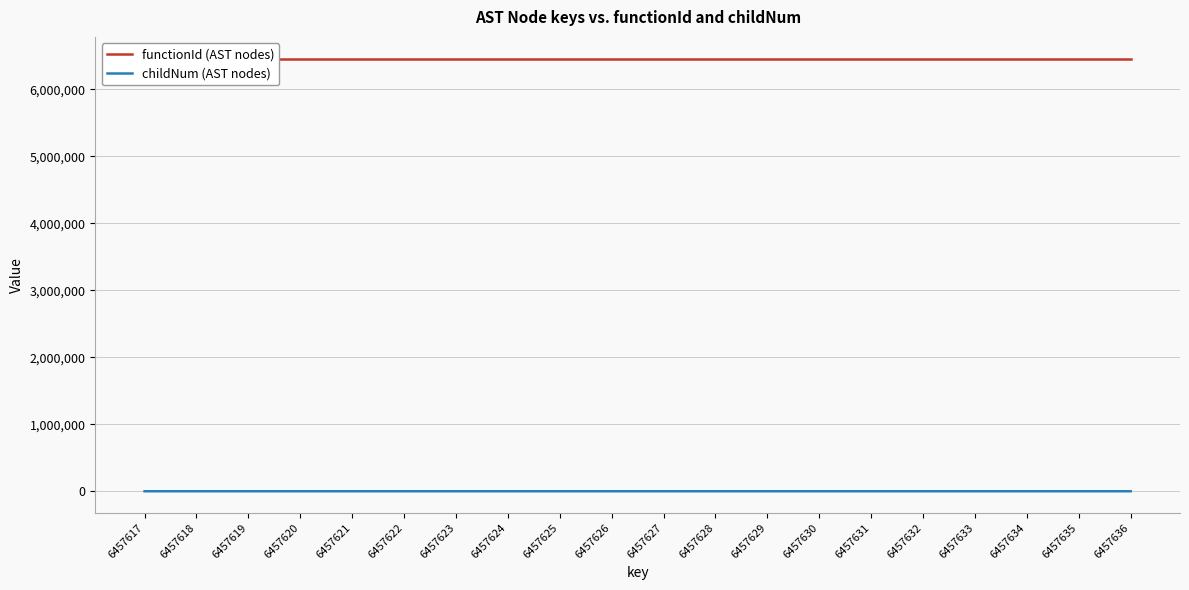

Between 6457619 and 6457628, which is larger?

6457619